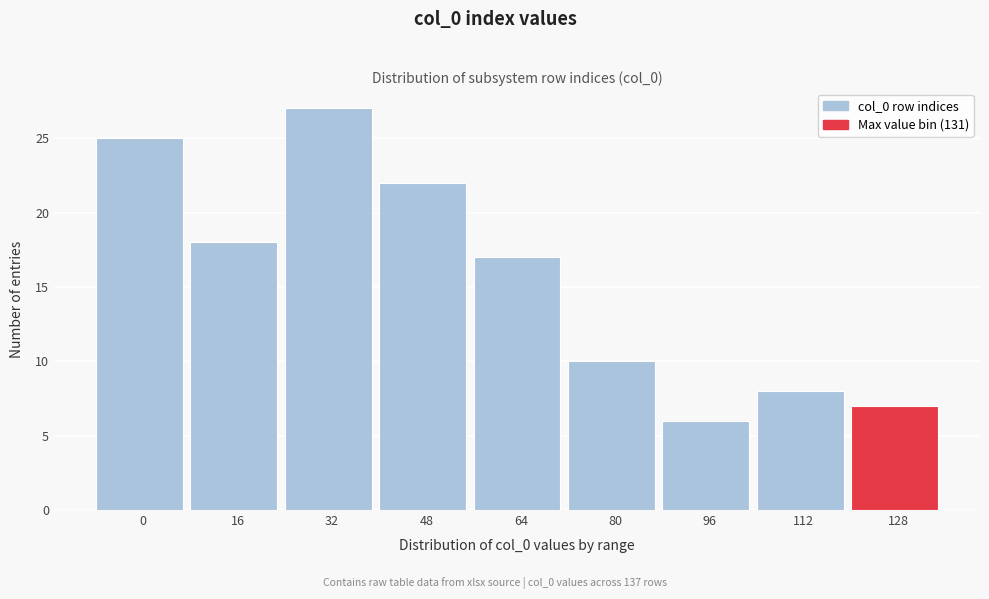

Reading left to right, extract all data points from this chart.

0=25	16=18	32=27	48=22	64=17	80=10	96=6	112=8	128=7